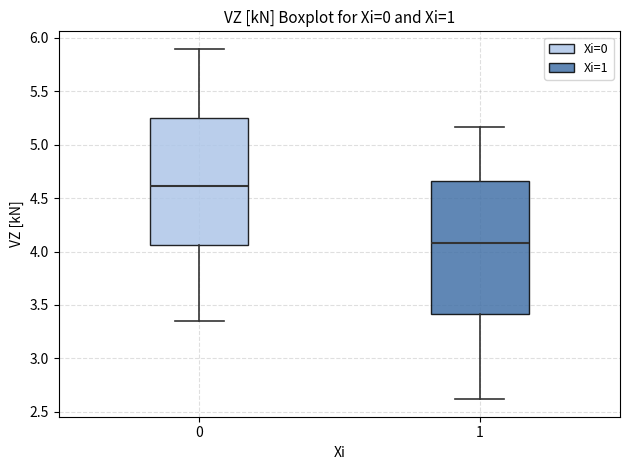

Which box's median line is the lowest?

1